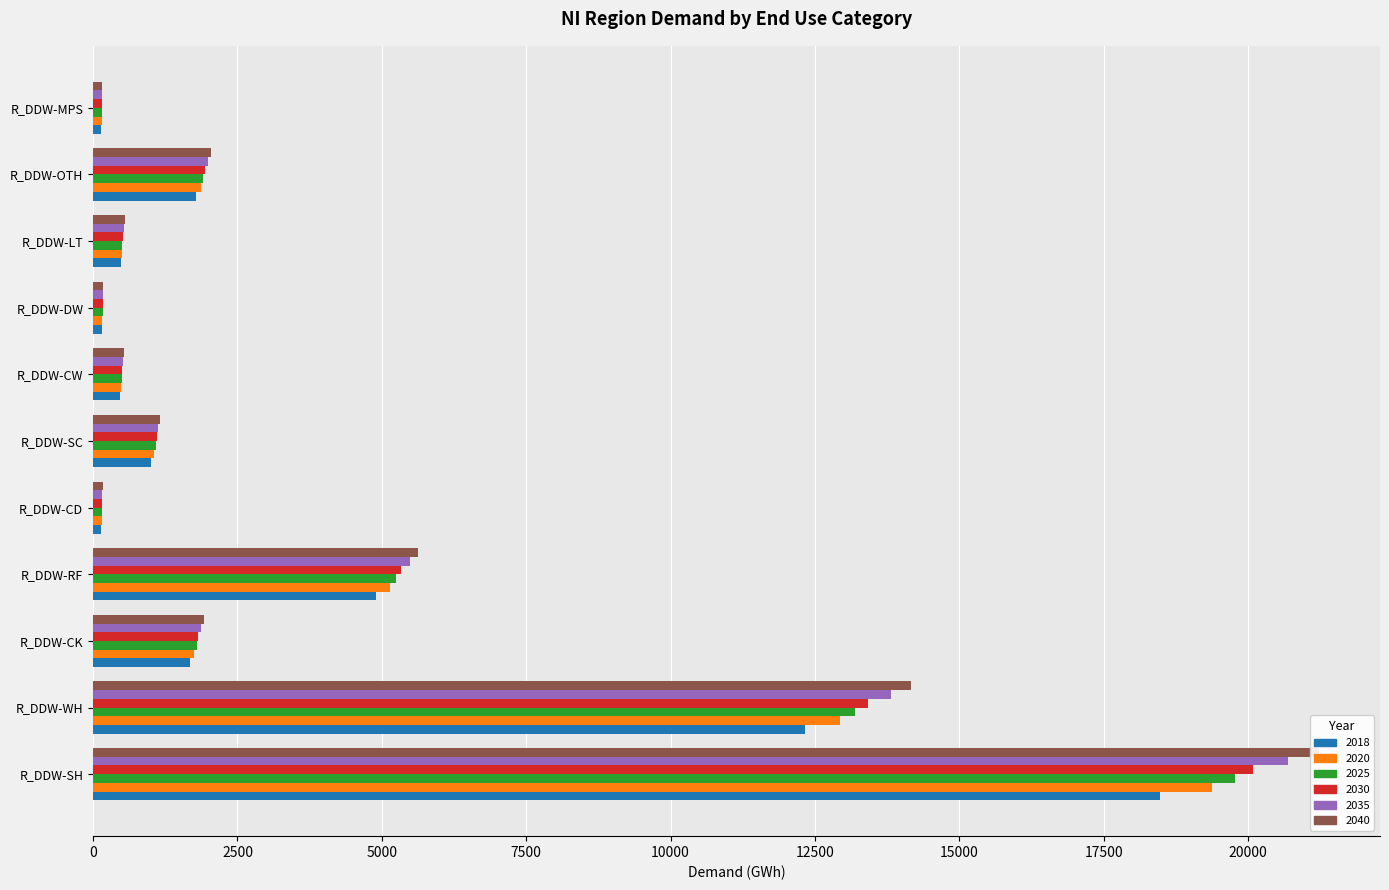

What is the sum of the 2018 values at R_DDW-LT and R_DDW-CD?

617.6